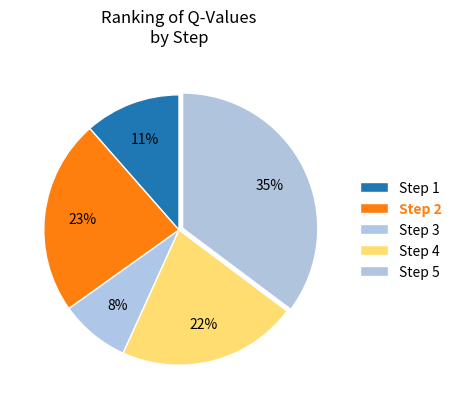

How many segments does this pie chart have?

5